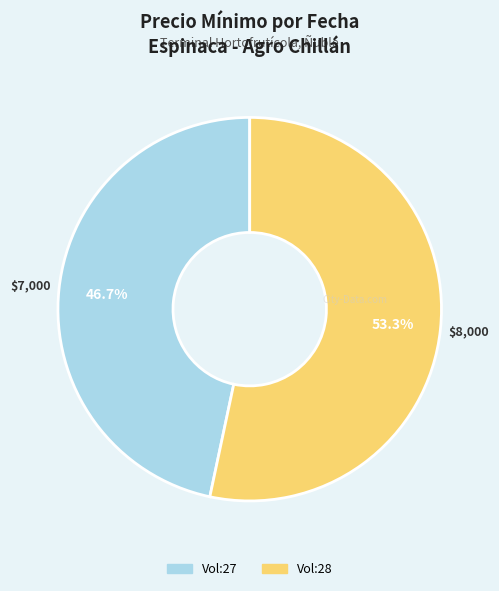

Is there a majority slice in this chart?

Yes